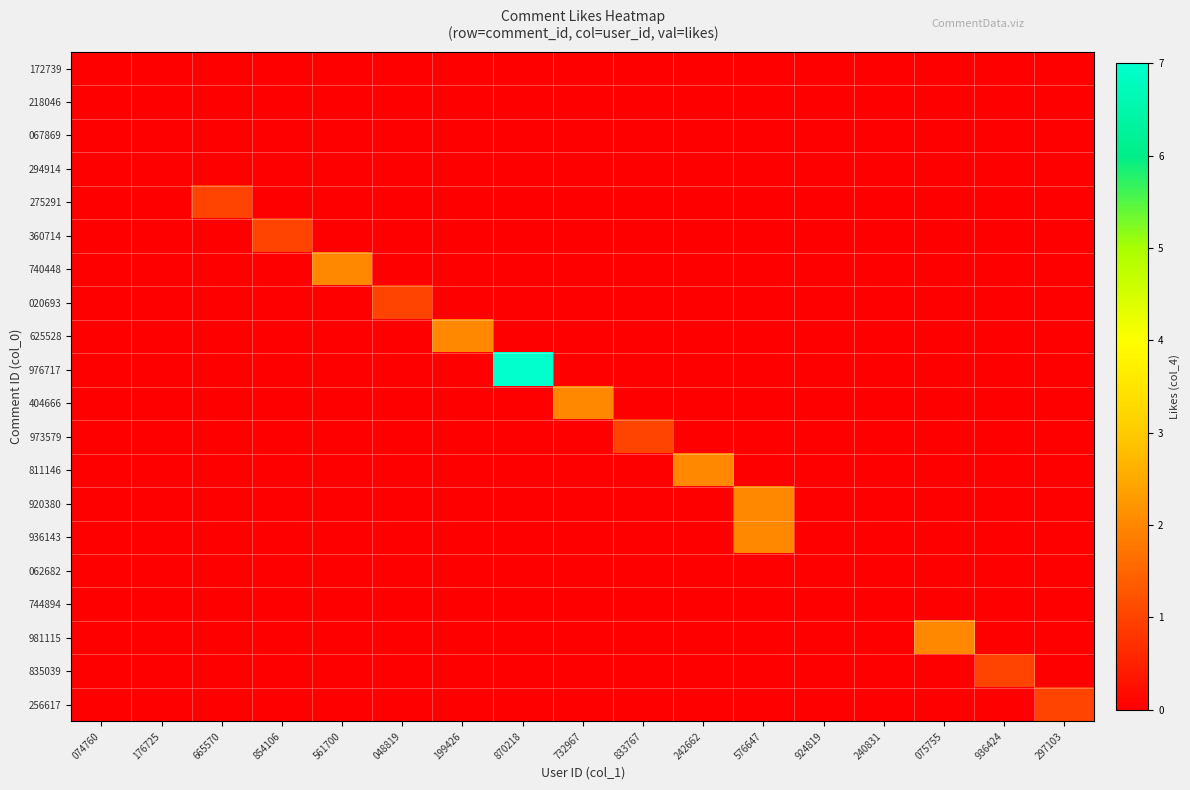

Reading right to left, extract all data points from this chart.

172739: 297103=0	936424=0	075755=0	240831=0	924819=0	576647=0	242662=0	833767=0	732967=0	870218=0	199426=0	048819=0	561700=0	854106=0	665570=0	176725=0	074760=0
218046: 297103=0	936424=0	075755=0	240831=0	924819=0	576647=0	242662=0	833767=0	732967=0	870218=0	199426=0	048819=0	561700=0	854106=0	665570=0	176725=0	074760=0
067869: 297103=0	936424=0	075755=0	240831=0	924819=0	576647=0	242662=0	833767=0	732967=0	870218=0	199426=0	048819=0	561700=0	854106=0	665570=0	176725=0	074760=0
294914: 297103=0	936424=0	075755=0	240831=0	924819=0	576647=0	242662=0	833767=0	732967=0	870218=0	199426=0	048819=0	561700=0	854106=0	665570=0	176725=0	074760=0
275291: 297103=0	936424=0	075755=0	240831=0	924819=0	576647=0	242662=0	833767=0	732967=0	870218=0	199426=0	048819=0	561700=0	854106=0	665570=1	176725=0	074760=0
360714: 297103=0	936424=0	075755=0	240831=0	924819=0	576647=0	242662=0	833767=0	732967=0	870218=0	199426=0	048819=0	561700=0	854106=1	665570=0	176725=0	074760=0
740448: 297103=0	936424=0	075755=0	240831=0	924819=0	576647=0	242662=0	833767=0	732967=0	870218=0	199426=0	048819=0	561700=2	854106=0	665570=0	176725=0	074760=0
020693: 297103=0	936424=0	075755=0	240831=0	924819=0	576647=0	242662=0	833767=0	732967=0	870218=0	199426=0	048819=1	561700=0	854106=0	665570=0	176725=0	074760=0
625528: 297103=0	936424=0	075755=0	240831=0	924819=0	576647=0	242662=0	833767=0	732967=0	870218=0	199426=2	048819=0	561700=0	854106=0	665570=0	176725=0	074760=0
976717: 297103=0	936424=0	075755=0	240831=0	924819=0	576647=0	242662=0	833767=0	732967=0	870218=7	199426=0	048819=0	561700=0	854106=0	665570=0	176725=0	074760=0
404666: 297103=0	936424=0	075755=0	240831=0	924819=0	576647=0	242662=0	833767=0	732967=2	870218=0	199426=0	048819=0	561700=0	854106=0	665570=0	176725=0	074760=0
973579: 297103=0	936424=0	075755=0	240831=0	924819=0	576647=0	242662=0	833767=1	732967=0	870218=0	199426=0	048819=0	561700=0	854106=0	665570=0	176725=0	074760=0
811146: 297103=0	936424=0	075755=0	240831=0	924819=0	576647=0	242662=2	833767=0	732967=0	870218=0	199426=0	048819=0	561700=0	854106=0	665570=0	176725=0	074760=0
920380: 297103=0	936424=0	075755=0	240831=0	924819=0	576647=2	242662=0	833767=0	732967=0	870218=0	199426=0	048819=0	561700=0	854106=0	665570=0	176725=0	074760=0
936143: 297103=0	936424=0	075755=0	240831=0	924819=0	576647=2	242662=0	833767=0	732967=0	870218=0	199426=0	048819=0	561700=0	854106=0	665570=0	176725=0	074760=0
062682: 297103=0	936424=0	075755=0	240831=0	924819=0	576647=0	242662=0	833767=0	732967=0	870218=0	199426=0	048819=0	561700=0	854106=0	665570=0	176725=0	074760=0
744894: 297103=0	936424=0	075755=0	240831=0	924819=0	576647=0	242662=0	833767=0	732967=0	870218=0	199426=0	048819=0	561700=0	854106=0	665570=0	176725=0	074760=0
981115: 297103=0	936424=0	075755=2	240831=0	924819=0	576647=0	242662=0	833767=0	732967=0	870218=0	199426=0	048819=0	561700=0	854106=0	665570=0	176725=0	074760=0
835039: 297103=0	936424=1	075755=0	240831=0	924819=0	576647=0	242662=0	833767=0	732967=0	870218=0	199426=0	048819=0	561700=0	854106=0	665570=0	176725=0	074760=0
256617: 297103=1	936424=0	075755=0	240831=0	924819=0	576647=0	242662=0	833767=0	732967=0	870218=0	199426=0	048819=0	561700=0	854106=0	665570=0	176725=0	074760=0